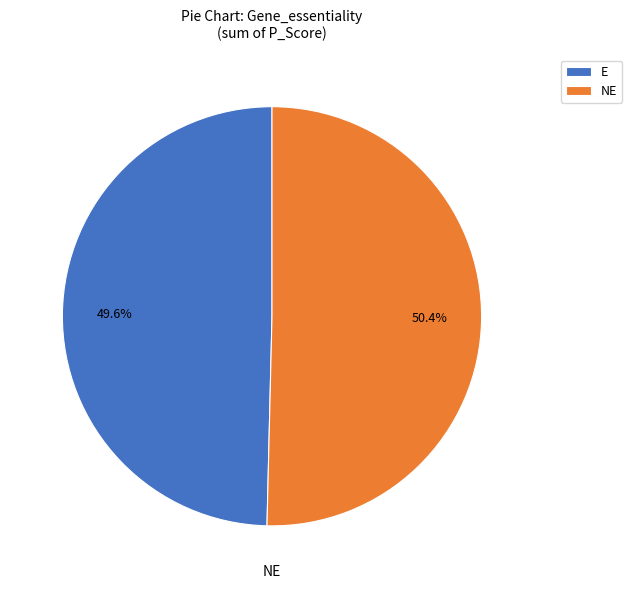

Which slice is the largest?

NE